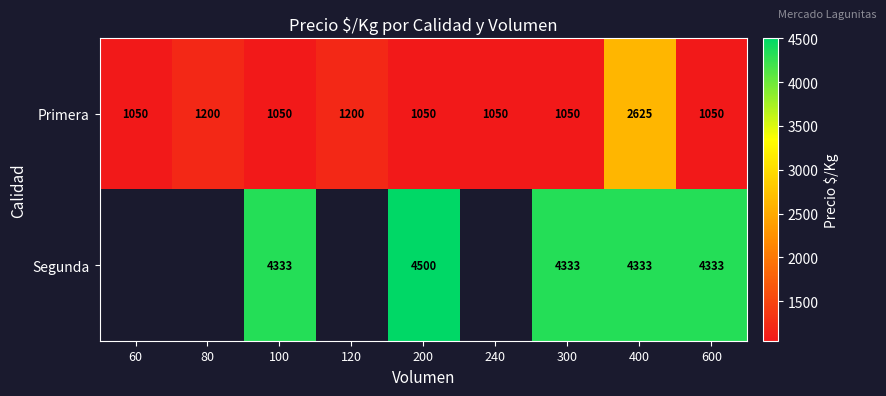

What is the total value across all series at 400?

6958